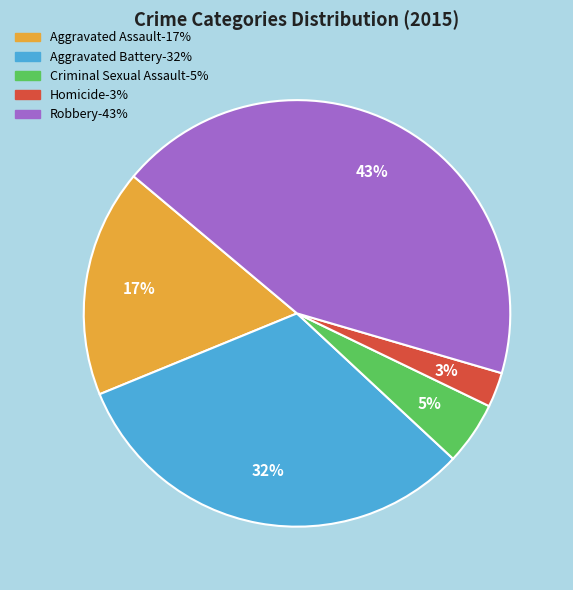

Does any single category account for the majority?

No